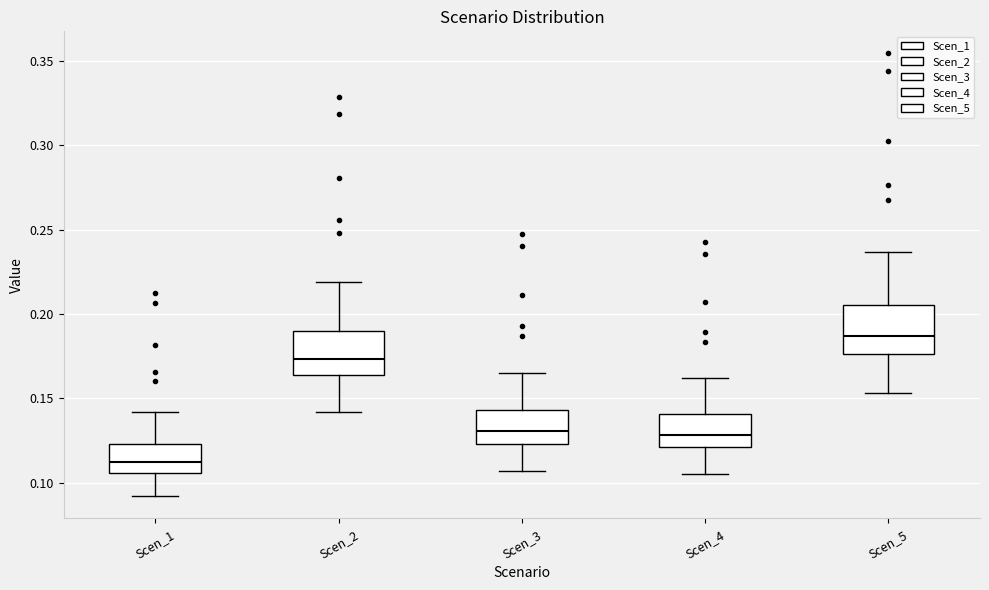

Where does the upper whisker of the box for Scen_3 end on the y-axis? The values are not printed on the chart, so give them approximately, as read against the axis.

0.165